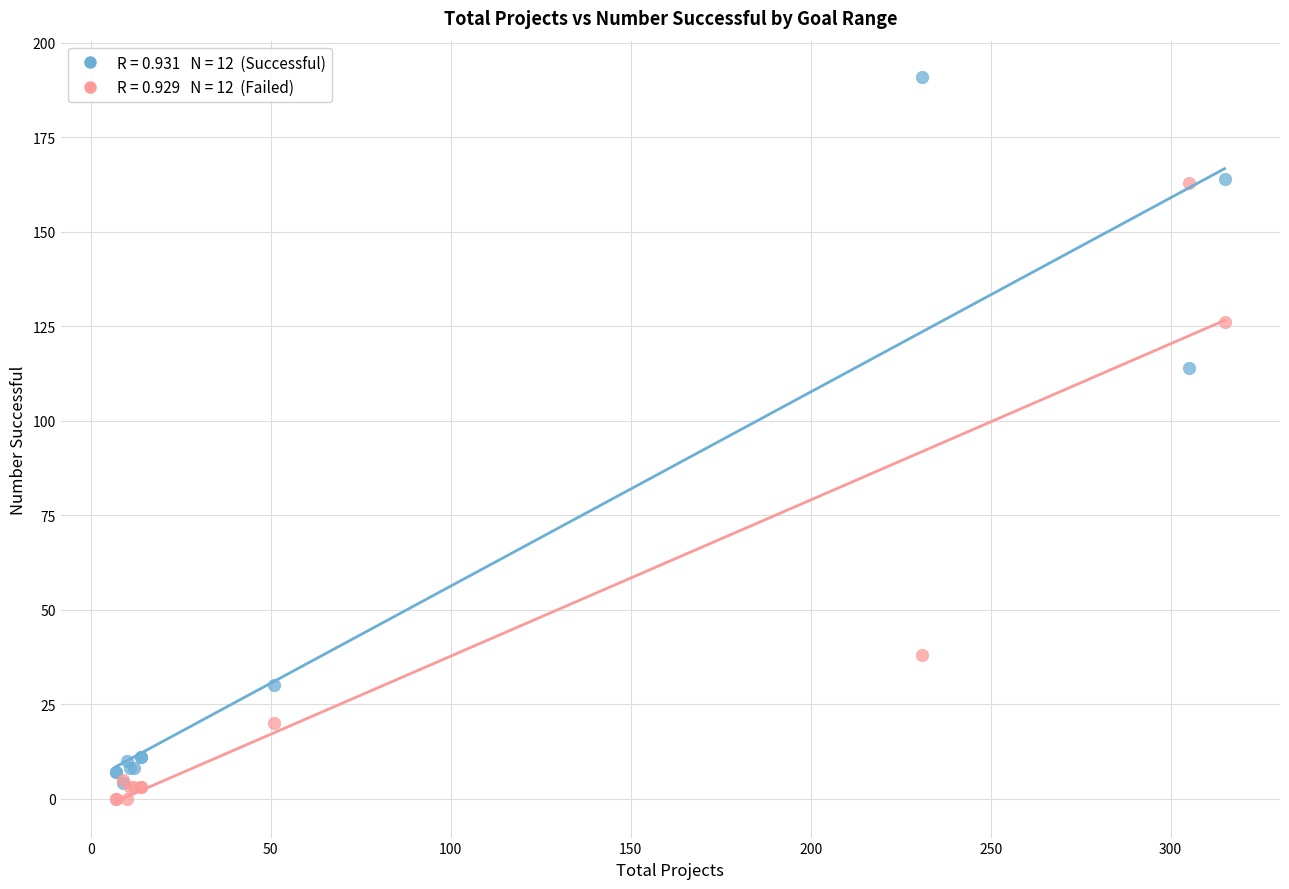

Across all series, what Y value is closest to 95?

114